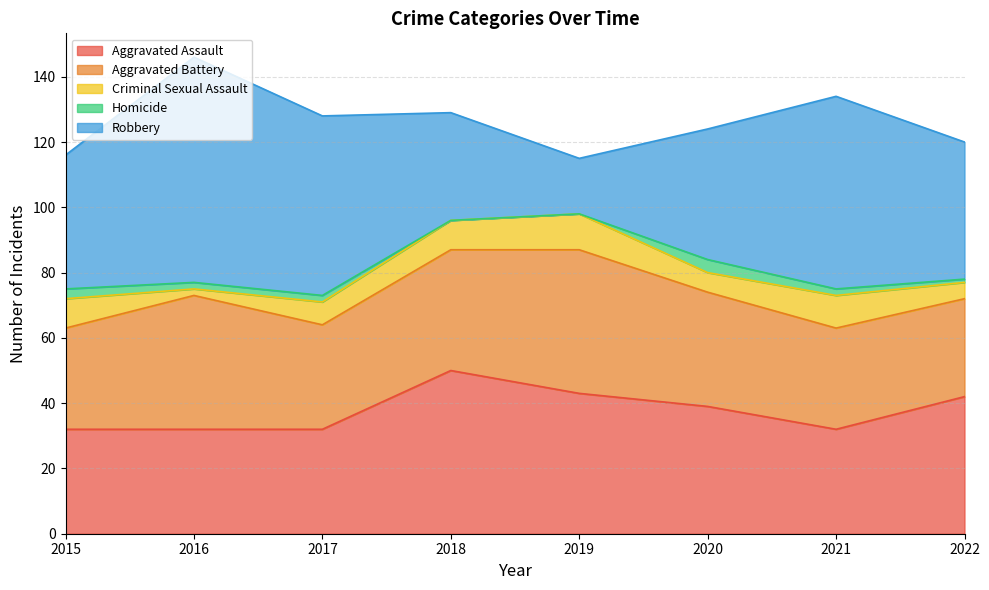

True or false: Aggravated Assault has a value of 29 at 2022.

False